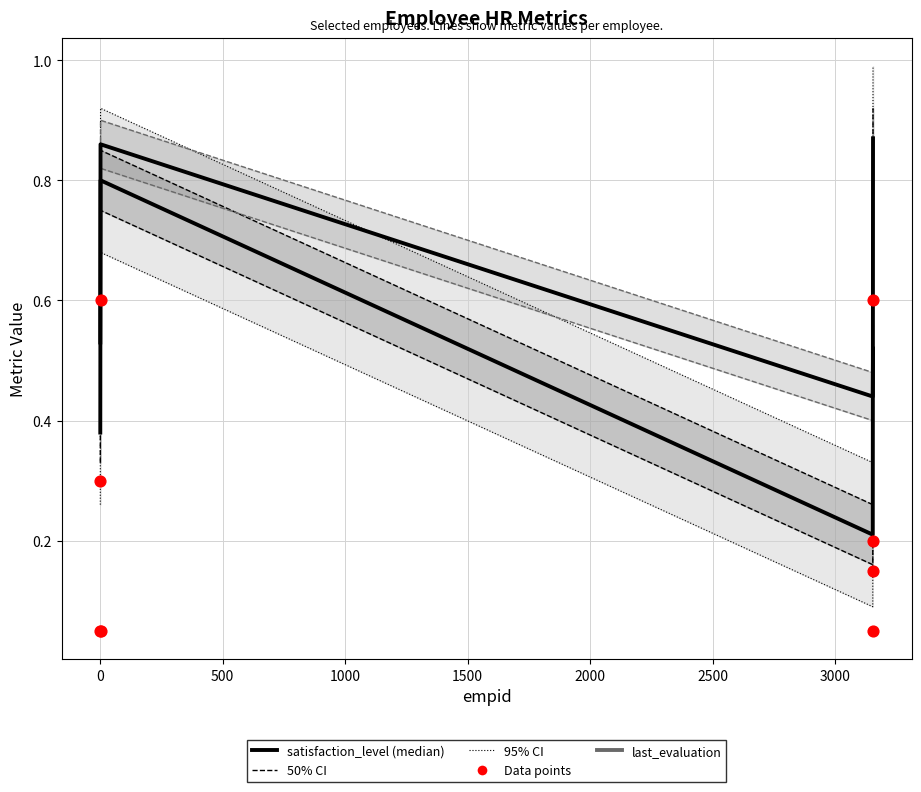

Which series reaches the maximum Y coordinate?

satisfaction_level